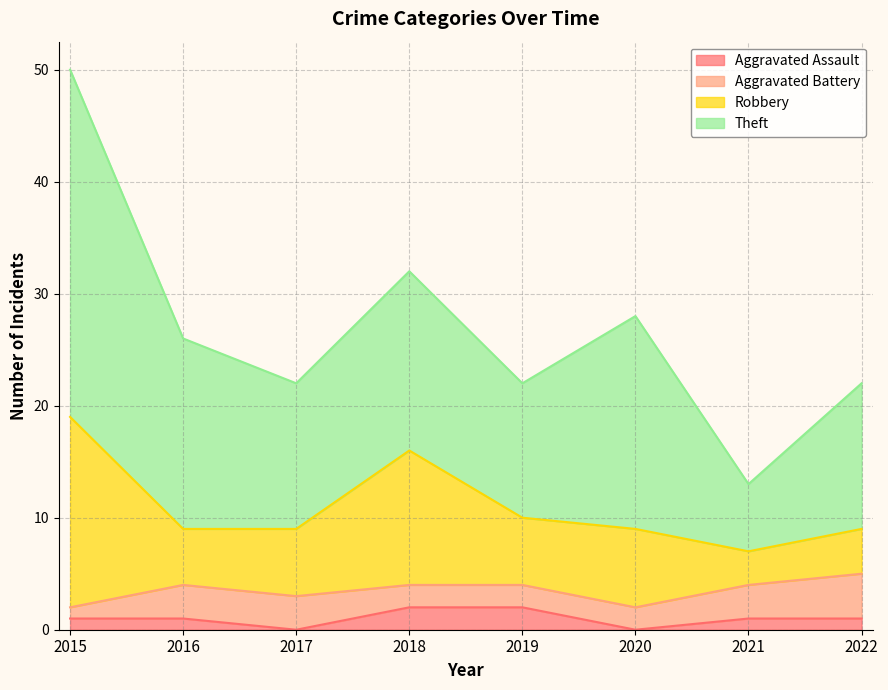

Where does the Theft series first go above 16?

2015